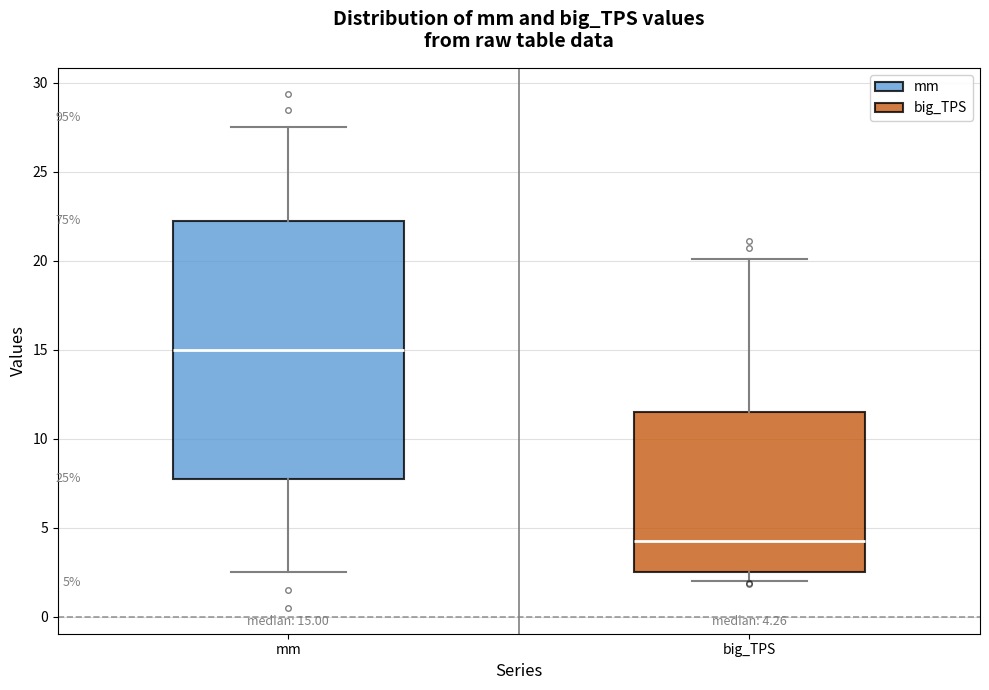

Comparing the boxes themselves (not the whiskers), which one is the tallest?

mm